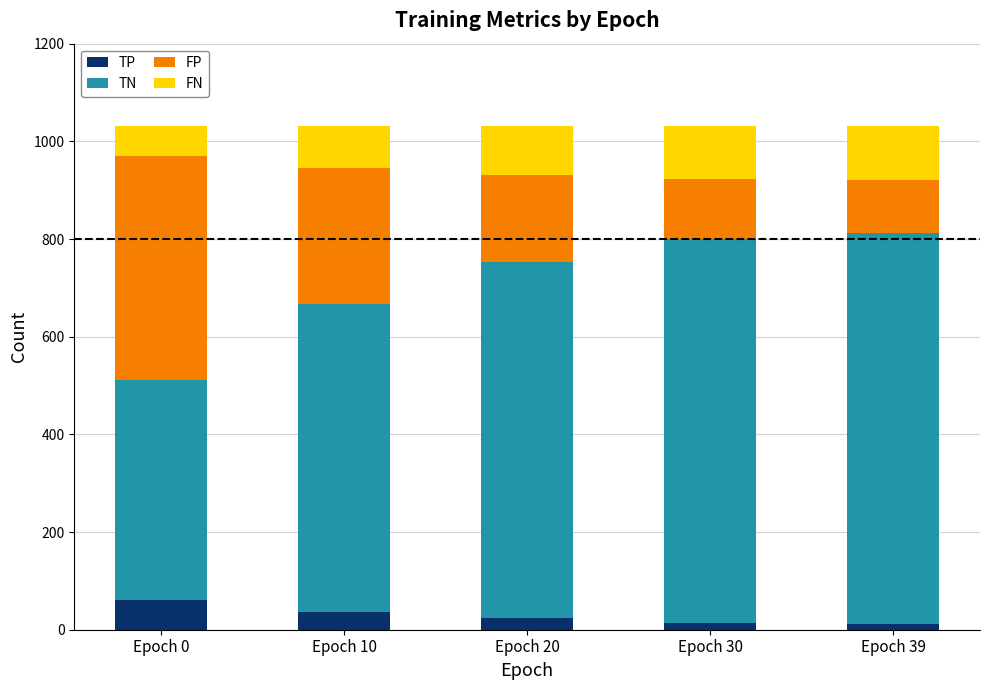

True or false: TP has a value of 61 at Epoch 0.

True